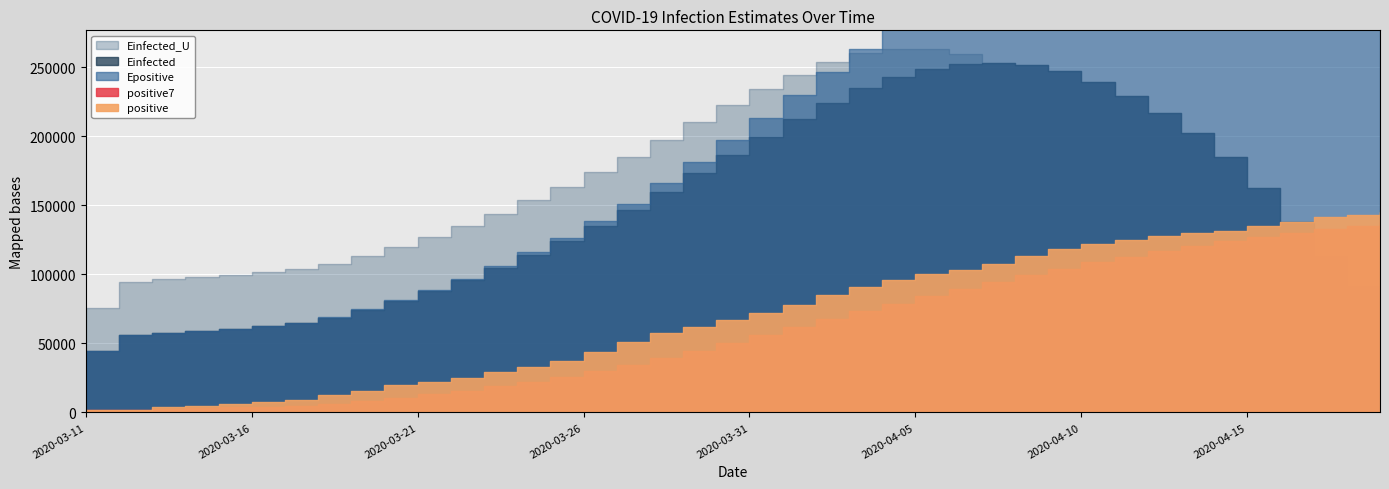

Reading left to right, list all the values displayed in this chart.

positive: 1908.0	2078.0	3675.0	4585.0	5795.0	7272.0	9257.0	12327.0	15320.0	19848.0	22213.0	24873.0	29056.0	32986.0	37323.0	43938.0	50871.0	57695.0	62095.0	66885.0	71808.0	77872.0	84794.0	91159.0	96092.0	100123.0	103374.0	107663.0	113296.0	118181.0	122171.0	124908.0	127854.0	130072.0	131359.0	134753.0	137698.0	141397.0	143342.0	145184.0
positive7: 1908.0	1993.0	2553.7	3061.5	3608.2	4218.8	4938.6	6427.0	8318.7	10629.1	13147.4	15872.9	18984.9	22374.7	25945.6	30033.9	34465.7	39534.6	44852.0	50256.1	55802.1	61594.9	67431.4	73186.9	78672.1	84104.7	89317.4	94439.6	99500.1	104269.7	108700.0	112816.6	116778.1	120592.1	123977.3	127042.6	129830.7	132577.3	135210.7	137686.4
Einfected: 44607.4	55906.1	57582.4	59098.2	60727.4	62543.5	64680.0	68639.7	74234.3	80852.1	88092.5	95936.7	104801.5	114381.9	124263.7	135282.8	146860.2	159926.7	173495.3	186772.5	199827.9	212573.5	224418.6	234858.1	242881.5	248773.2	252198.4	253252.2	252001.4	247171.2	239350.9	228962.7	217231.3	202612.6	185151.6	162708.5	137948.7	113202.7	91741.0	67370.5
Epositive: 44610.4	55909.1	57586.7	59103.7	60734.1	62551.8	64690.5	69105.4	74705.8	81532.9	88959.6	96981.2	106122.1	116058.4	126503.1	138435.6	151342.5	166071.5	181487.5	197118.5	213122.0	229797.0	246557.1	263042.9	278715.0	294196.3	309012.1	323531.5	337837.3	351283.3	363737.7	375277.2	386350.0	396979.0	406384.8	414876.0	422576.0	430137.6	437365.0	444138.0
Einfected_U: 75491.5	94612.4	96336.8	97896.1	99572.0	101440.1	103637.9	107409.4	113164.5	119838.0	127168.8	135127.5	144072.4	153702.7	163509.2	174255.7	185303.9	197668.5	210435.0	222571.7	234092.6	244648.7	253632.3	260423.2	263665.9	263422.8	259450.3	253252.2	252001.4	247171.2	239350.9	228962.7	217231.3	202612.6	185151.6	162708.5	137948.7	113202.7	91741.0	67370.5